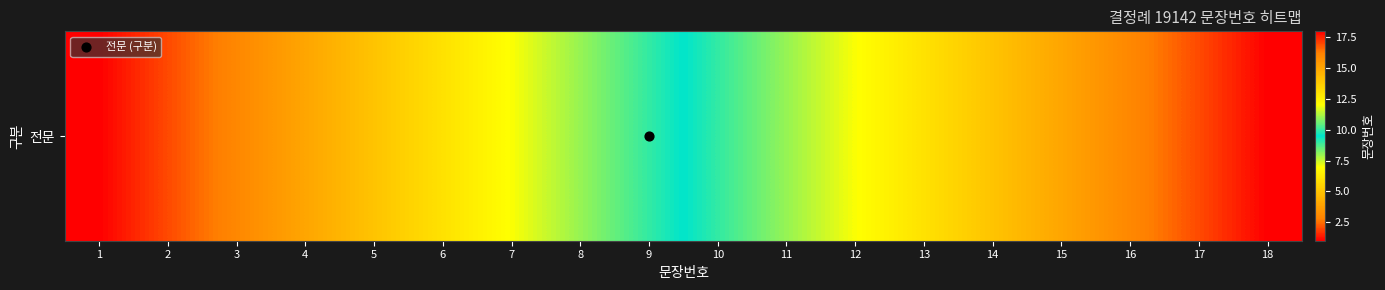

True or false: the data shows 21 at 12.

False